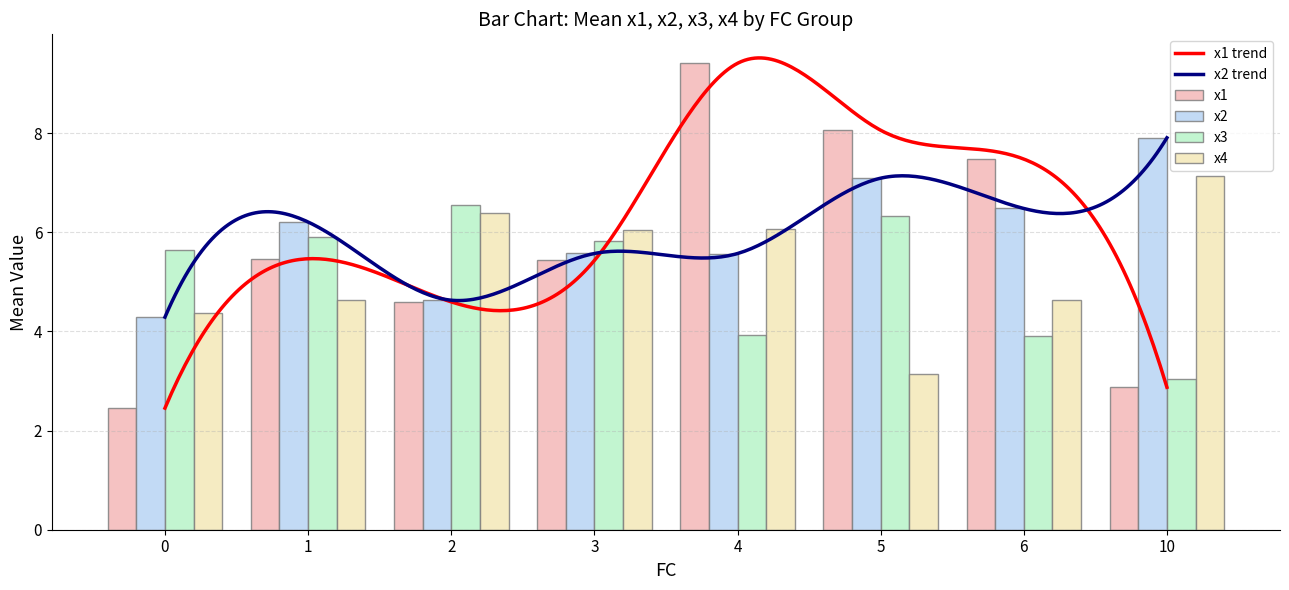

Is the value of x3 at 5 greater than the value of x2 at 3?

Yes